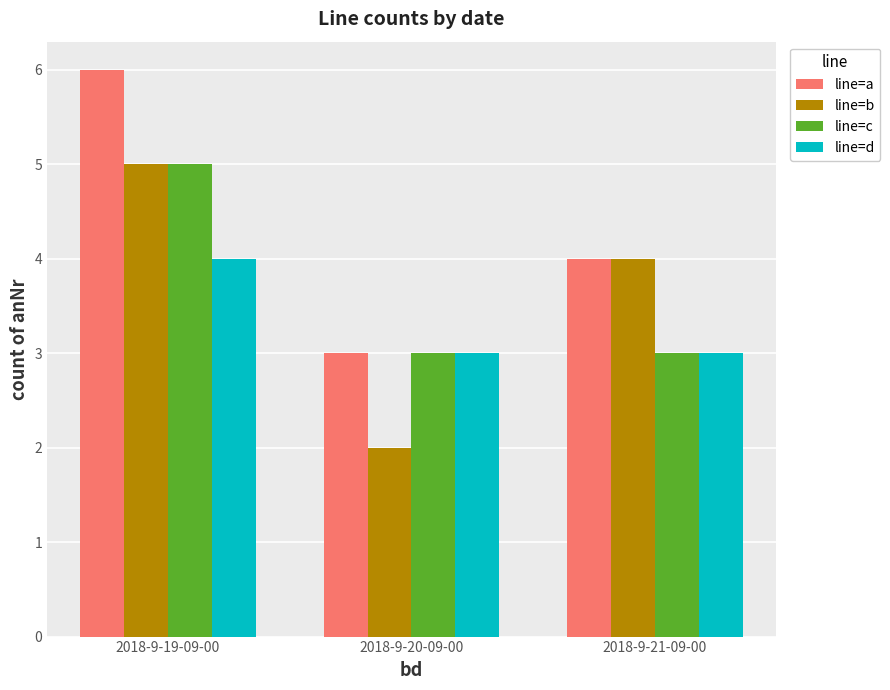

What value does the line=a series have at 2018-9-21-09-00?

4